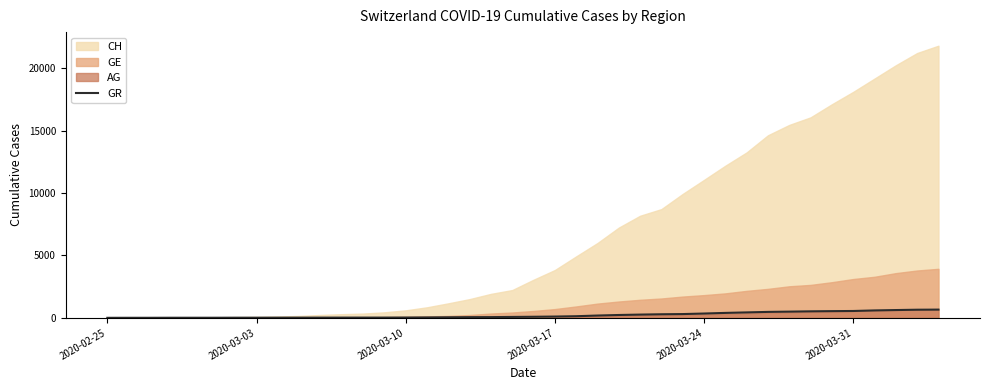

What is the maximum value for GR?

657